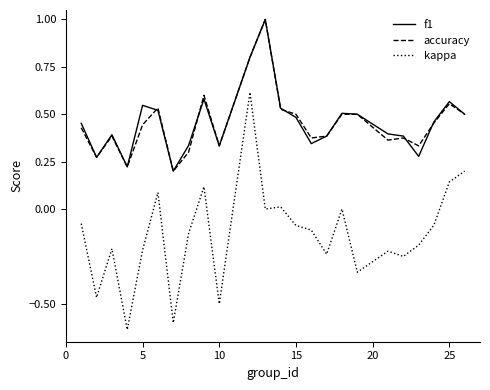

True or false: f1 and kappa intersect in this chart.

False